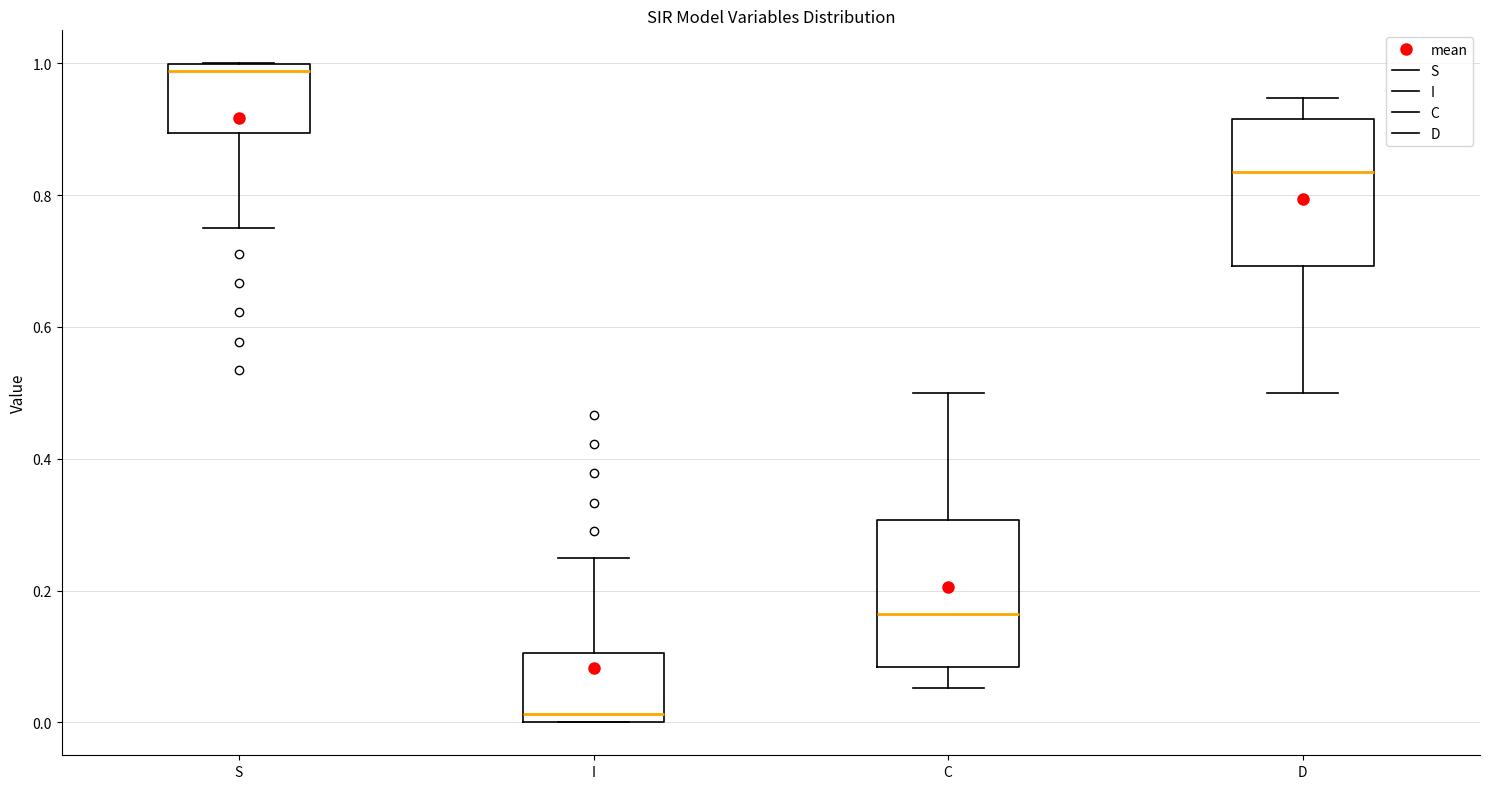

Which box has the lowest median line?

I